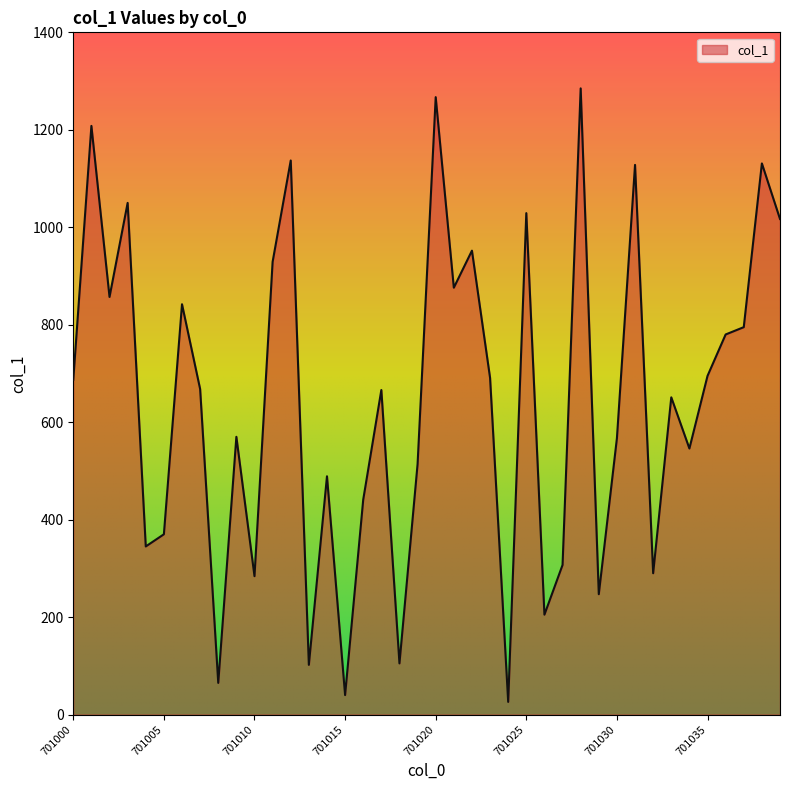

What is the difference between the maximum and minimum values?

1259